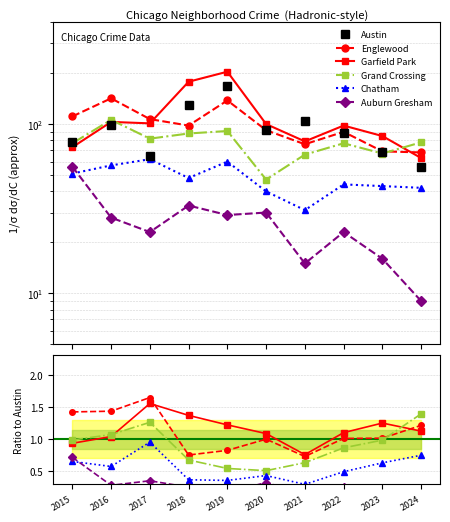

At which label does Englewood first exceed 1?

2015